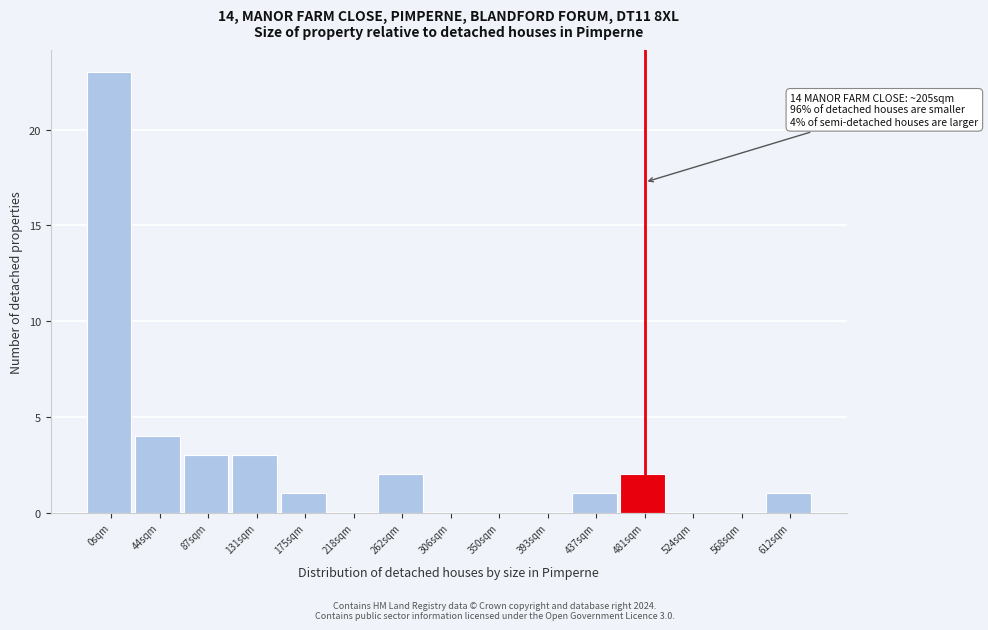

Reading left to right, list all the values displayed in this chart.

0sqm=23	44sqm=4	87sqm=3	131sqm=3	175sqm=1	218sqm=0	262sqm=2	306sqm=0	350sqm=0	393sqm=0	437sqm=1	481sqm=2	524sqm=0	568sqm=0	612sqm=1